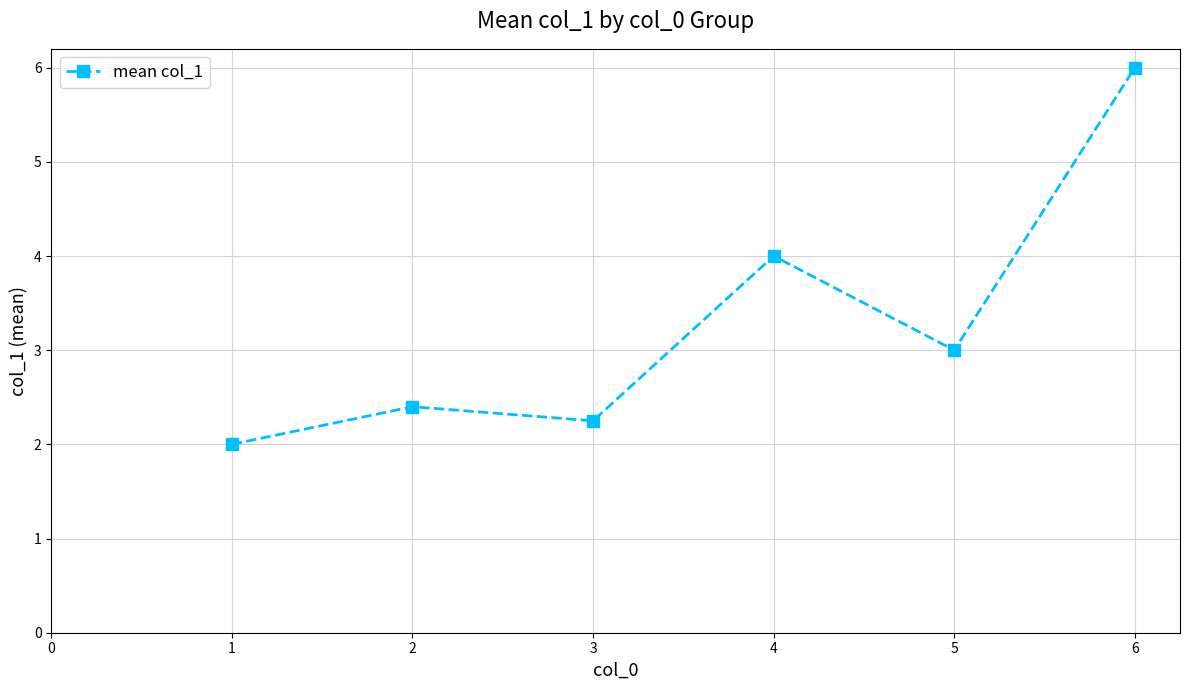

What is the difference between the maximum and minimum values?

4.0